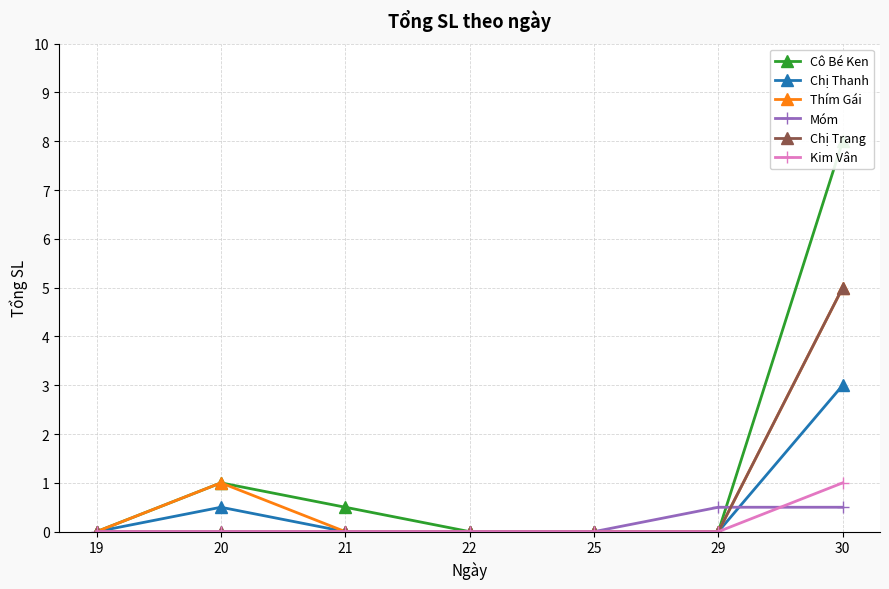

How many times do Chị Trang and Móm cross each other?

1